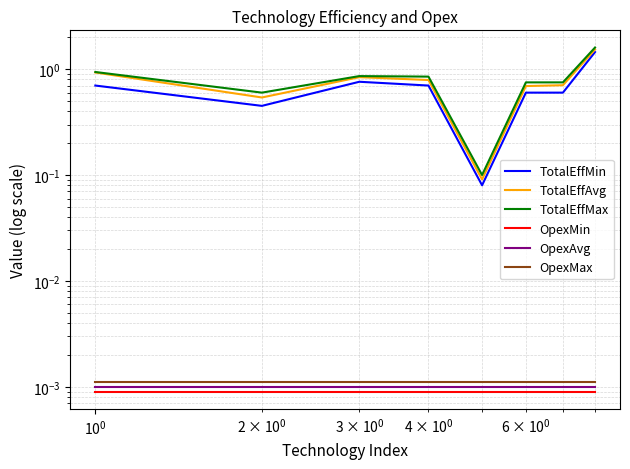

Is it true that TotalEffMin equals 1.2 at $\mathdefault{10^{0}}$?

False